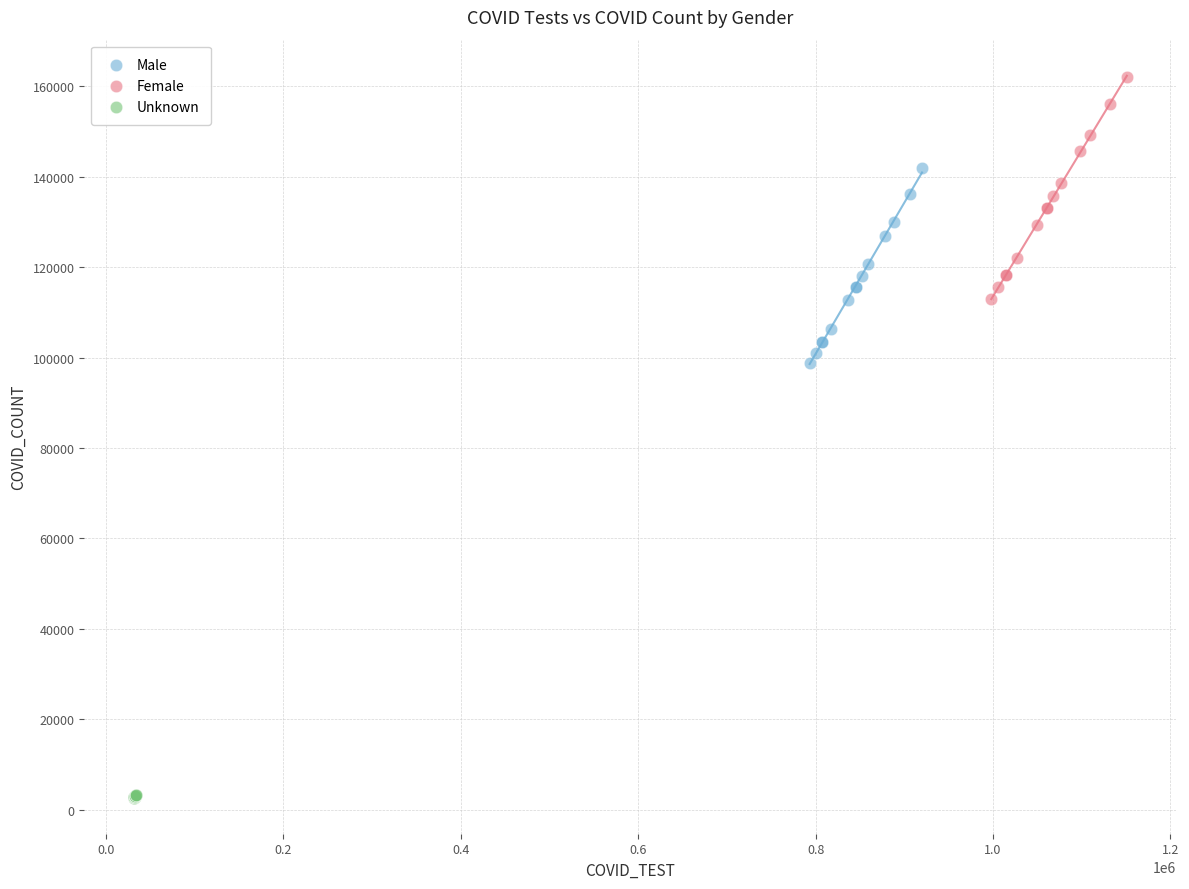

Which series has the largest Y range (max minus min)?

Female